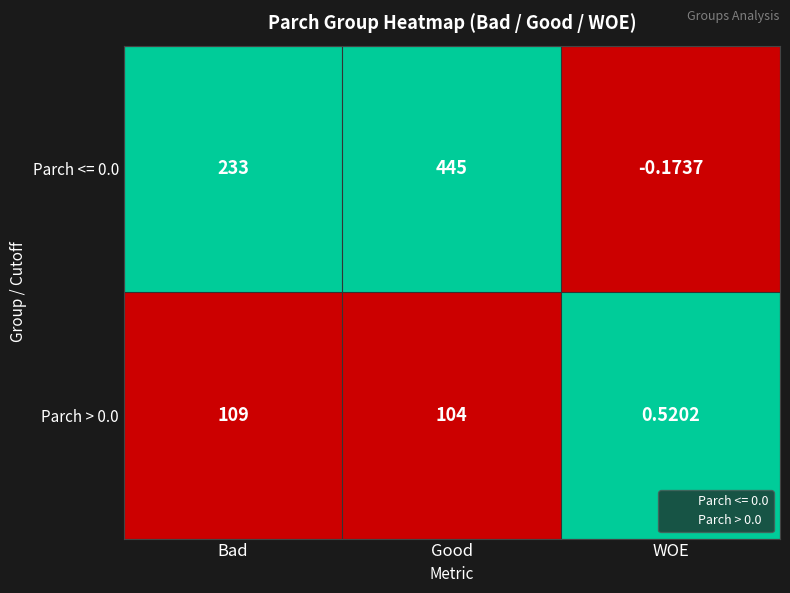

Which series changed the most between Good and WOE?

Parch <= 0.0